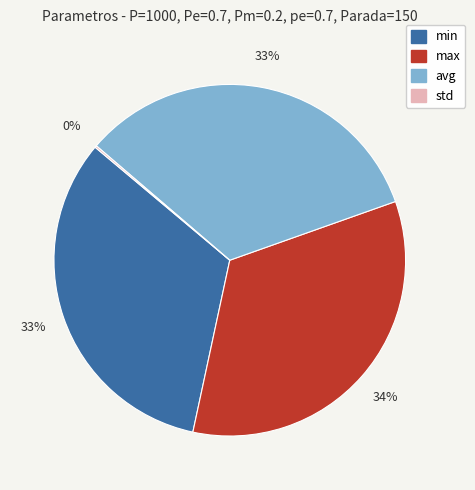

Between min and max, which is larger?

max